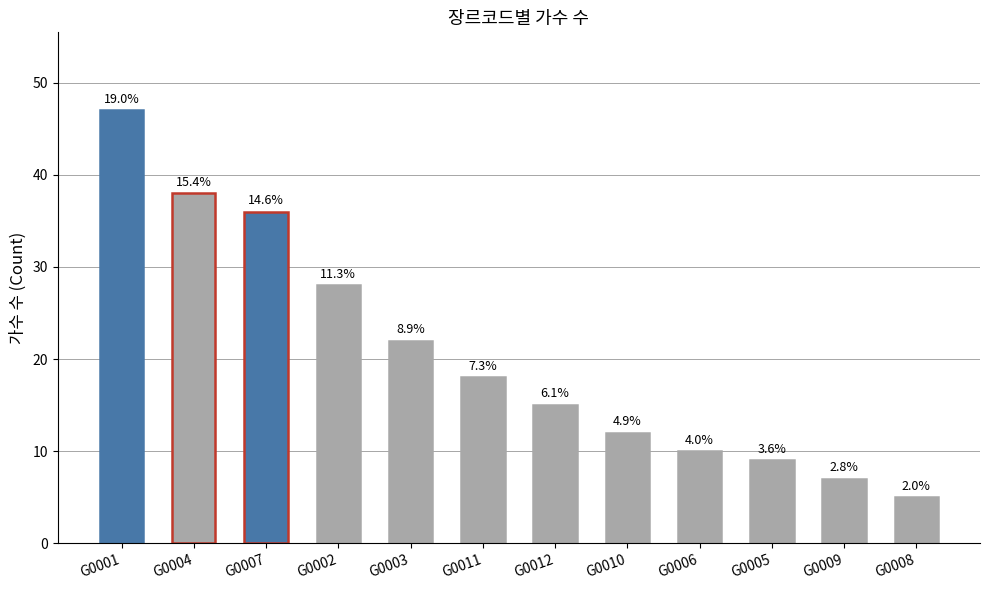

How many bars are there in total?

12